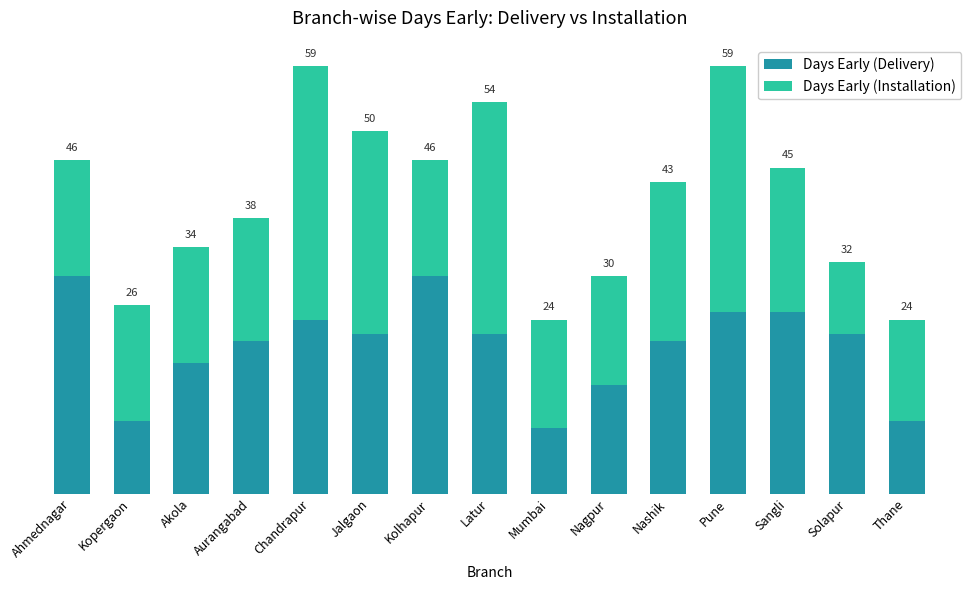

Rank the series by their maximum value, from highest to lowest.

Days Early (Installation), Days Early (Delivery)